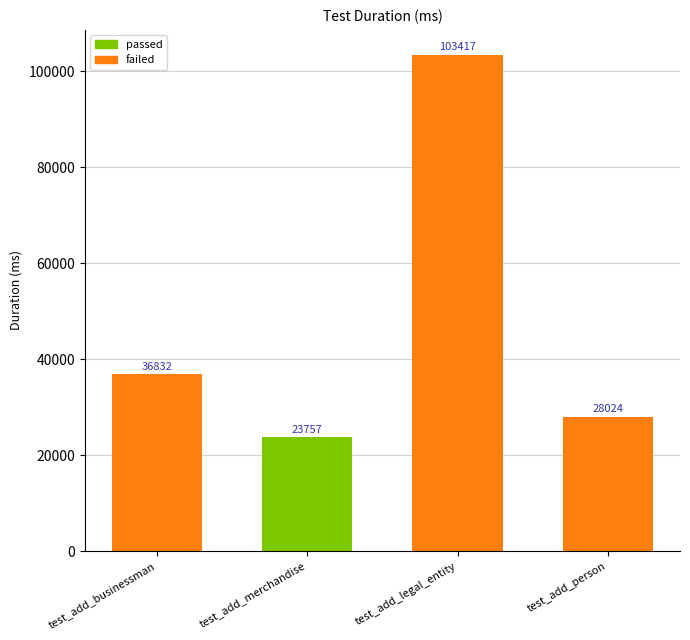

What is the ratio of the value at test_add_merchandise to the value at test_add_legal_entity?

0.2